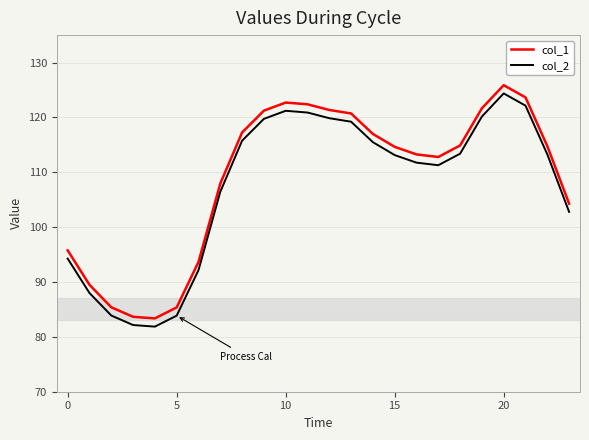

What is the minimum value for col_1?

83.4